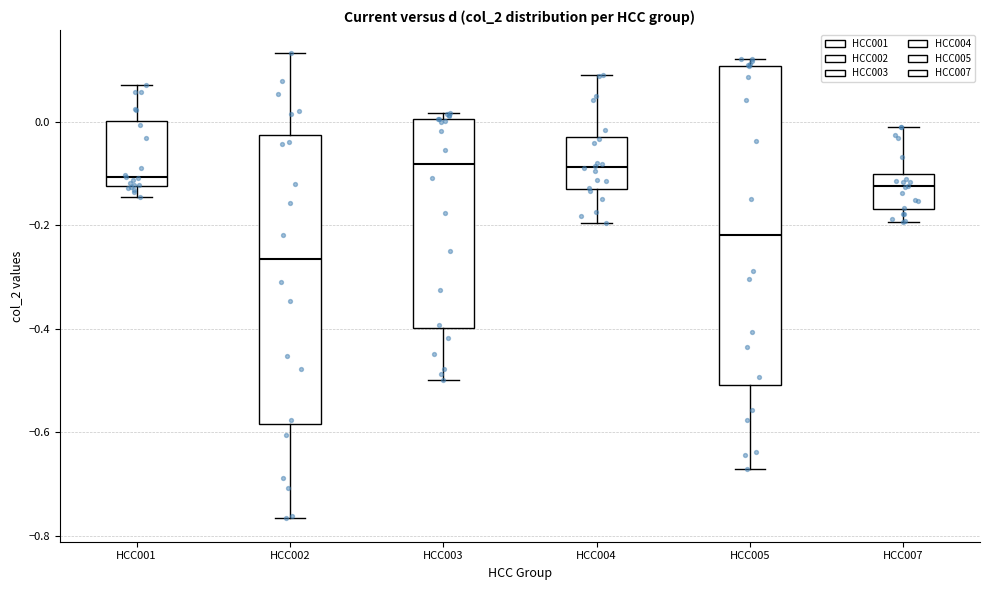

Where does the upper whisker of the box for HCC004 end on the y-axis? The values are not printed on the chart, so give them approximately, as read against the axis.

0.10